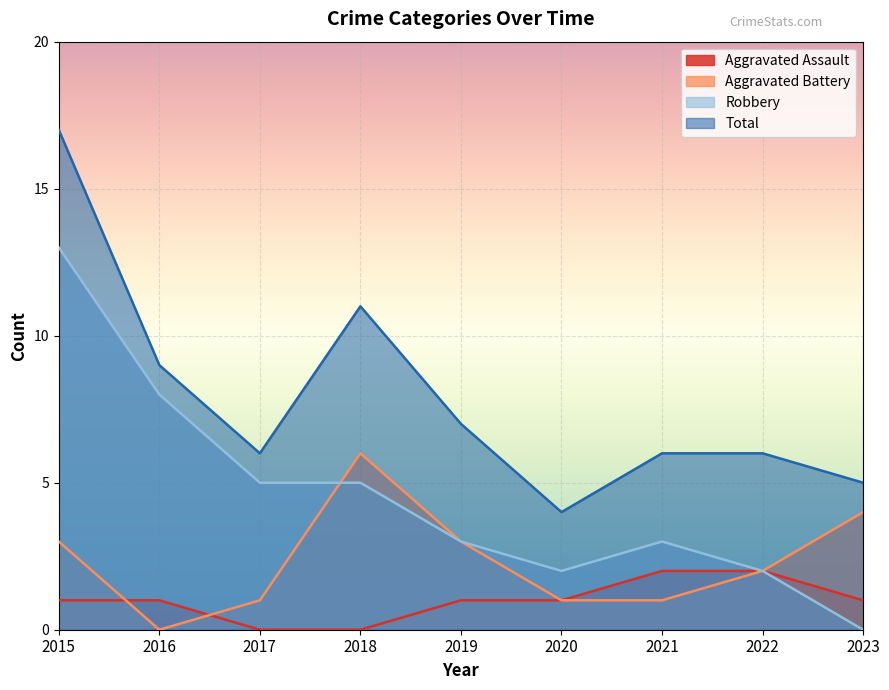

Reading right to left, what are all the values shown in this chart?

Aggravated Assault: 1	2	2	1	1	0	0	1	1
Aggravated Battery: 4	2	1	1	3	6	1	0	3
Robbery: 0	2	3	2	3	5	5	8	13
Total: 5	6	6	4	7	11	6	9	17